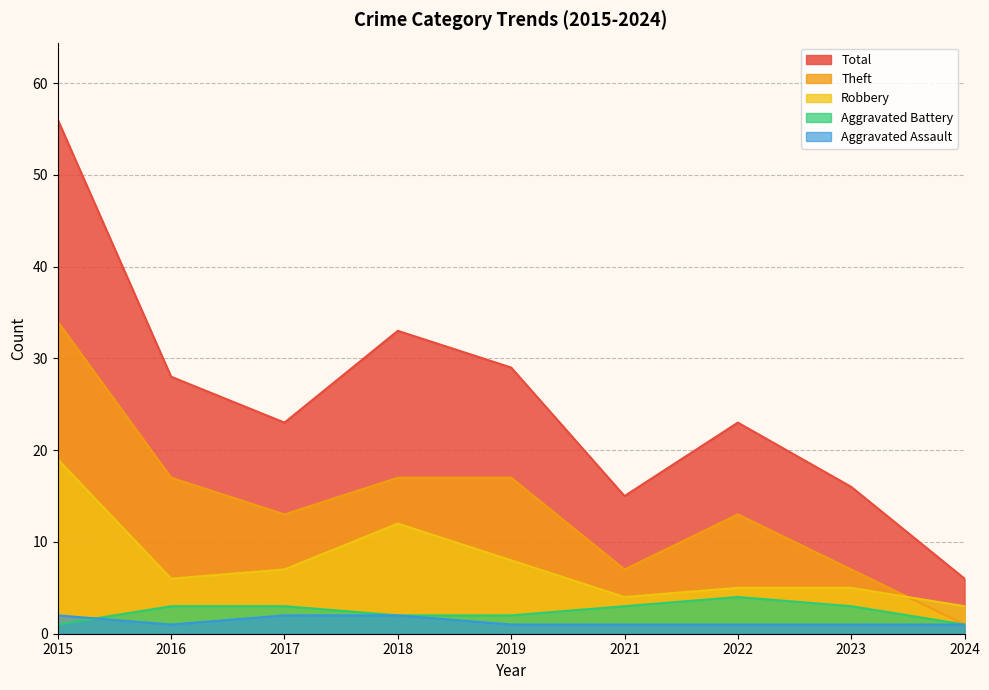

Which series changed the most between 2017 and 2019?

Total